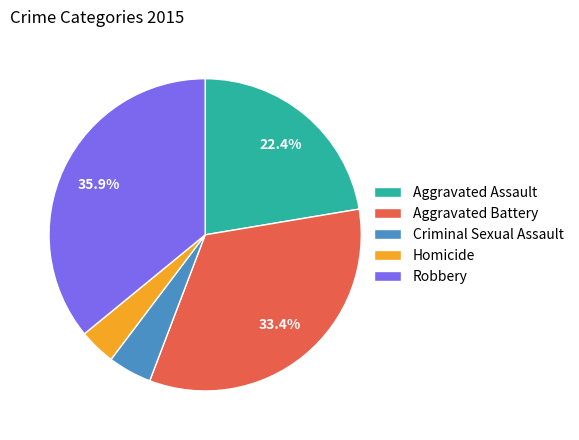

Which slice is the largest?

Robbery